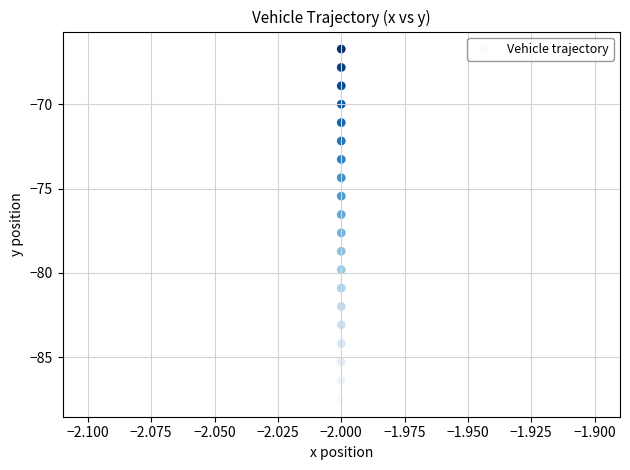

What is the range of Y values (max minus min)?

20.8